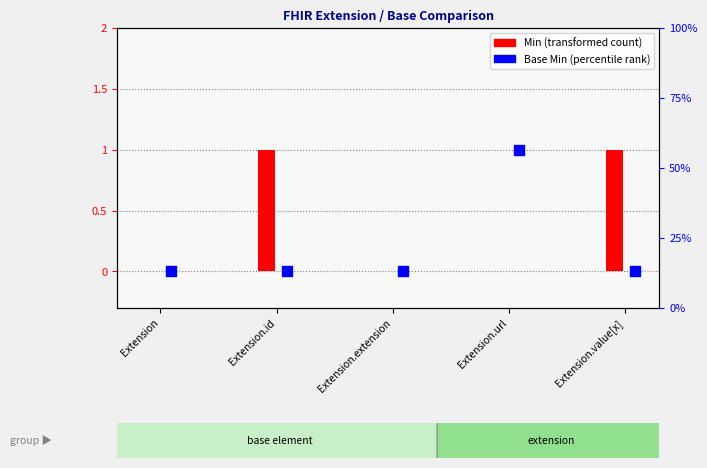

Between Extension.id and Extension.value[x], which is larger?

Extension.id